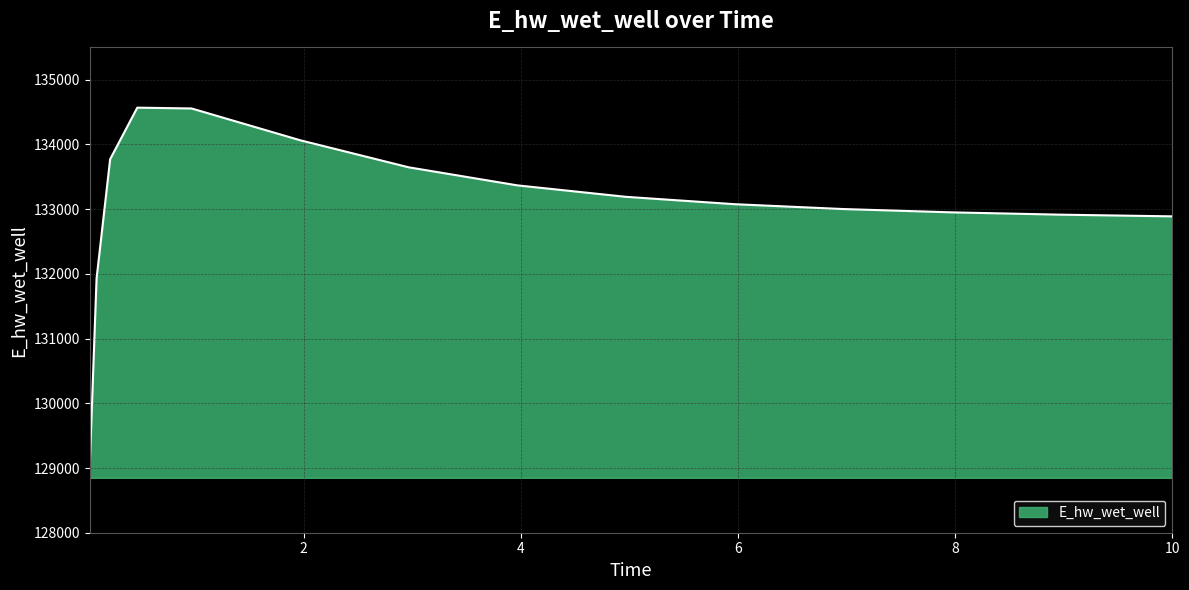

What is the difference between the second highest and minimum values?

5508.3